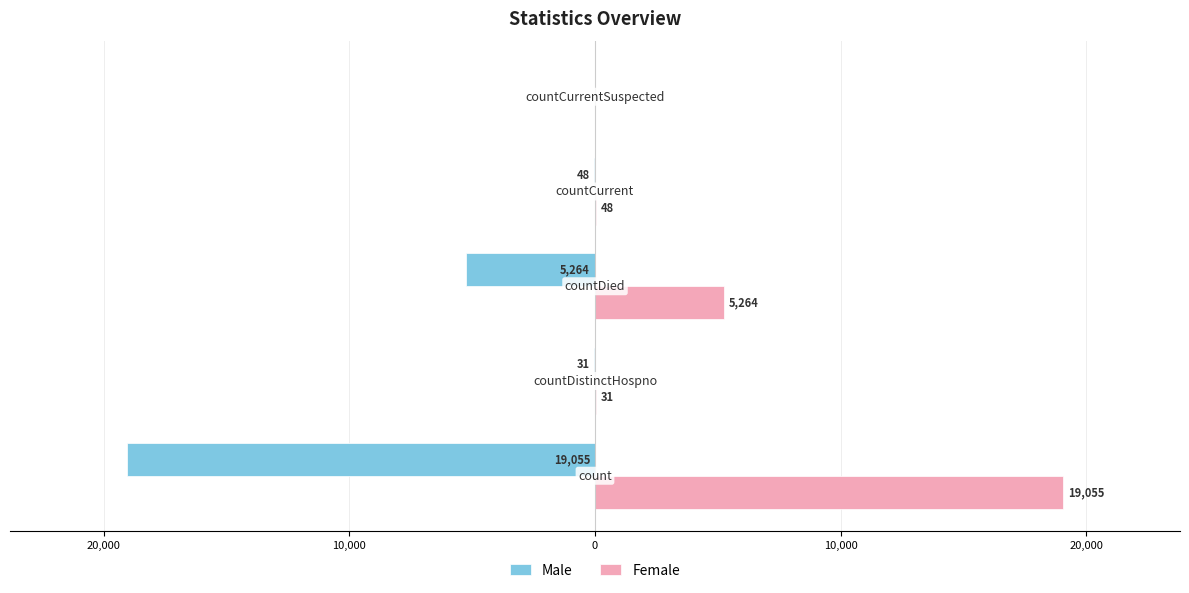

What are all the series names shown in the legend?

Male, Female